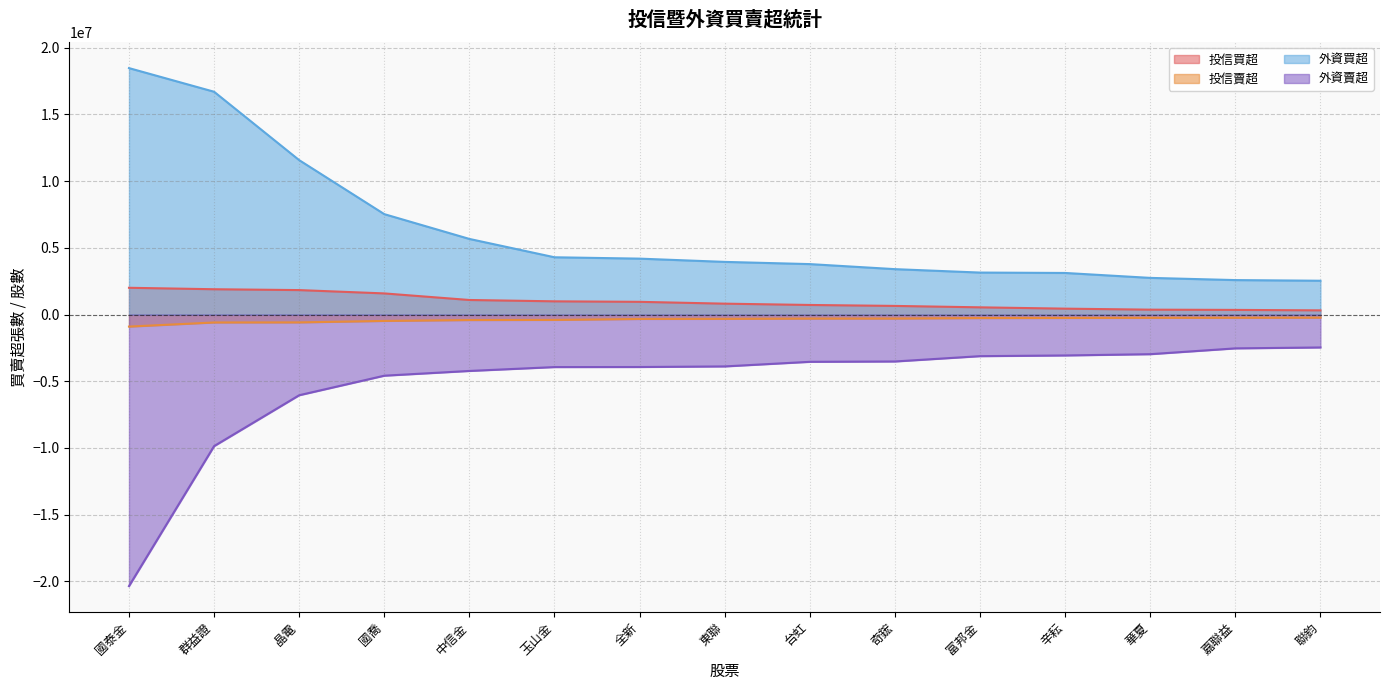

True or false: 外資買超 has more than 1 points higher than both neighbors.

False